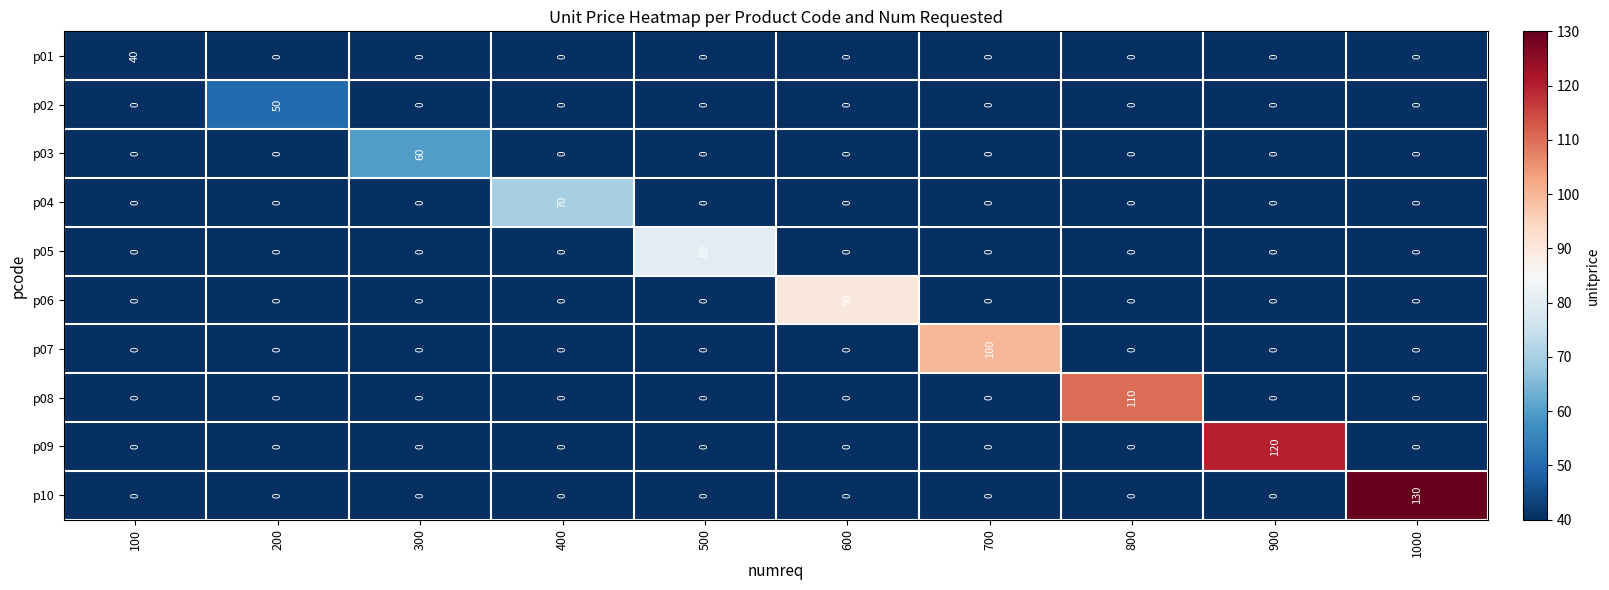

True or false: p08 has a value of -63 at 600.

False